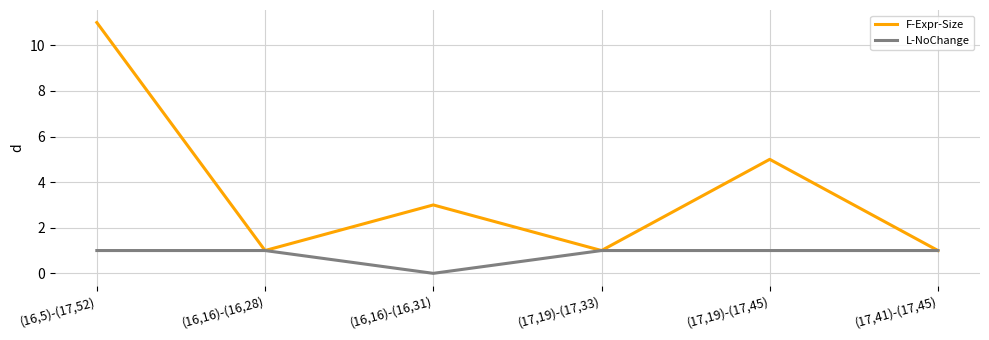

Is the value of F-Expr-Size at (16,5)-(17,52) greater than the value of L-NoChange at (17,19)-(17,33)?

Yes